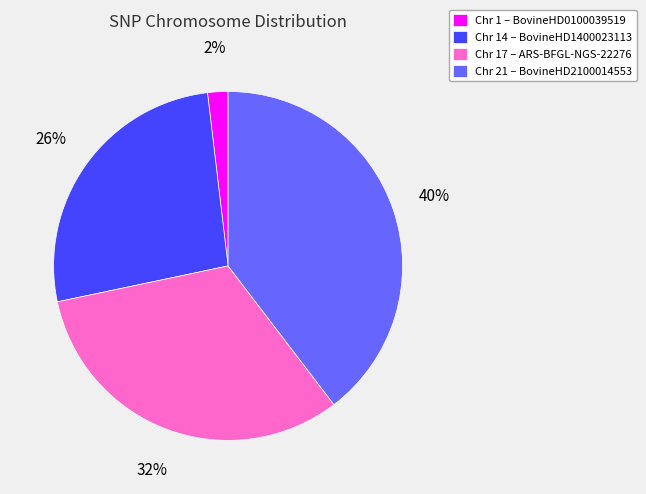

What is the smallest slice in the pie chart?

Chr 1 – BovineHD0100039519